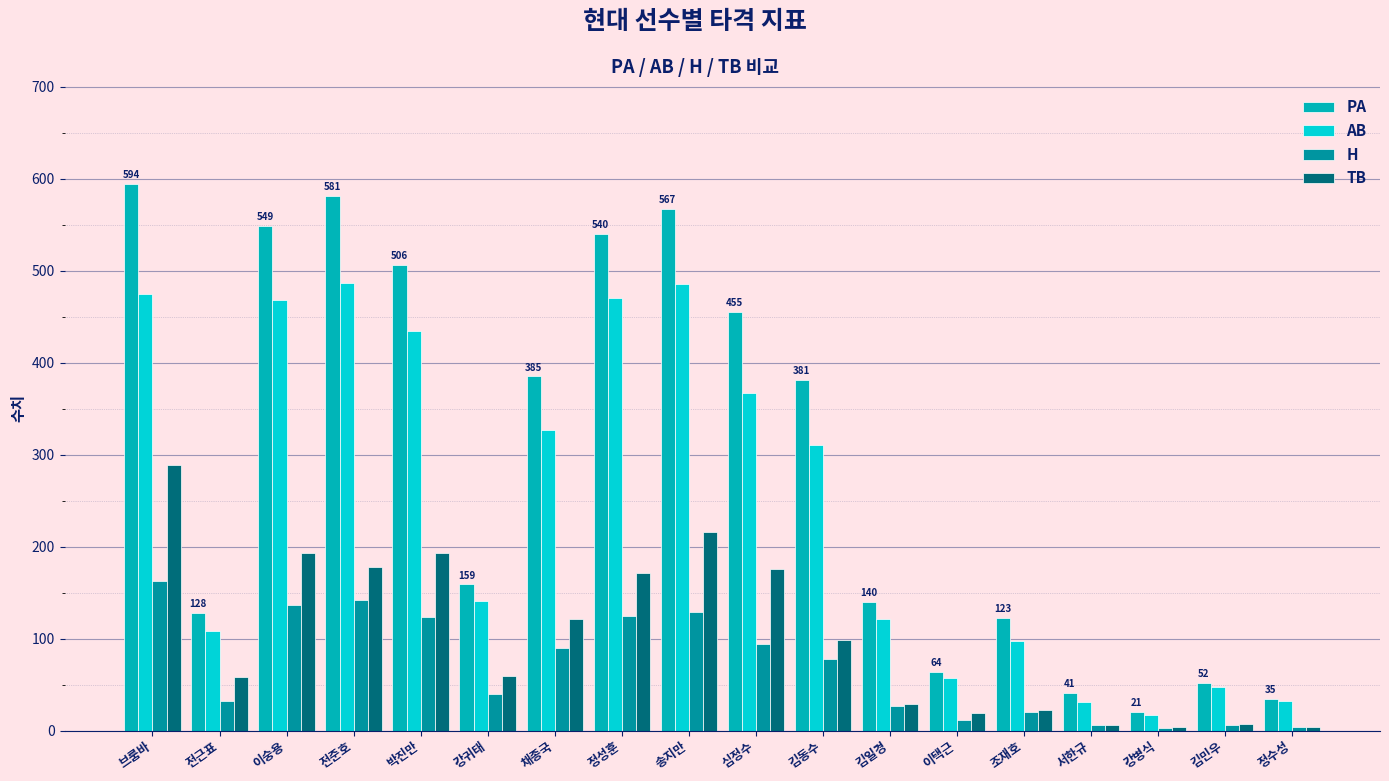

Which series has the largest range (max minus min)?

PA